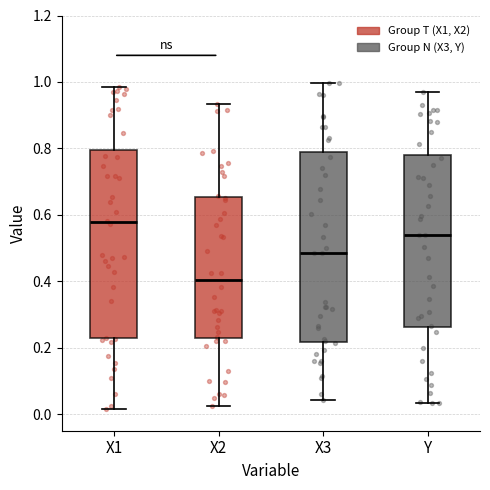

Reading left to right, transcribe this box plot: for each box, give where its median line is, the range the box spans, and where its two whiskers end, as read against the y-axis. The values are not printed on the chart, so give them approximately, as read against the axis.

X1: median 0.58, box 0.22 to 0.80, whiskers 0.02 to 0.98
X2: median 0.40, box 0.22 to 0.66, whiskers 0.02 to 0.94
X3: median 0.48, box 0.22 to 0.78, whiskers 0.04 to 1.00
Y: median 0.54, box 0.26 to 0.78, whiskers 0.04 to 0.96